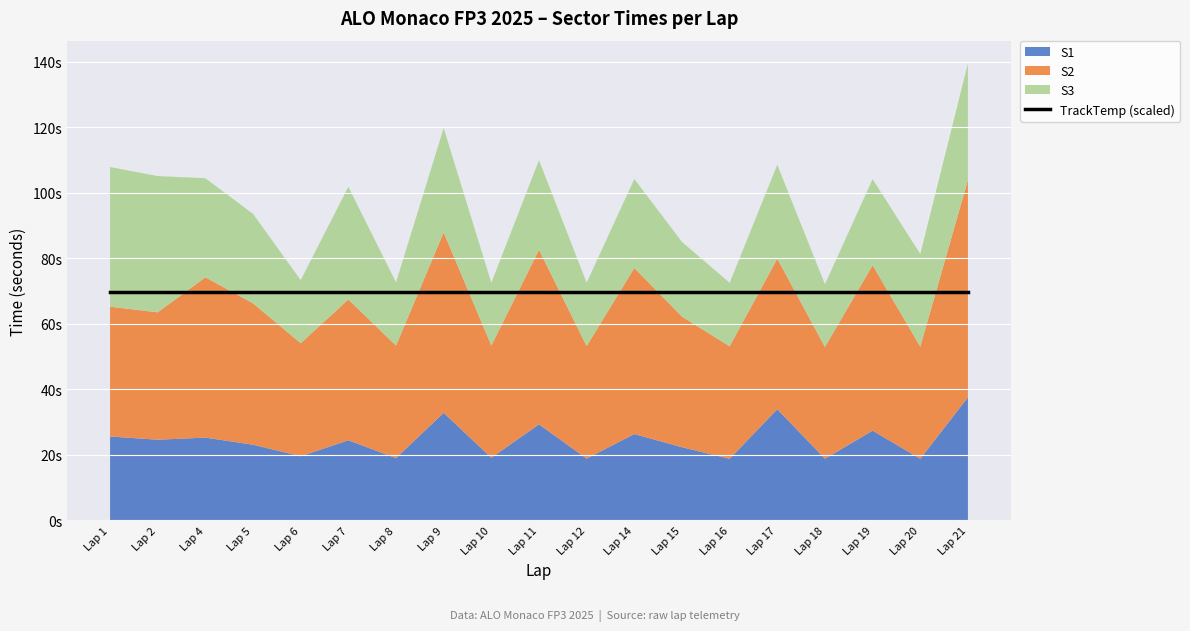

Is it true that S3 equals 51.9 at Lap 4?

False